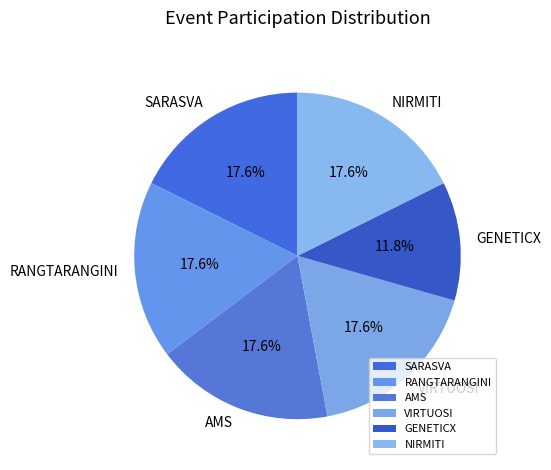

How many segments does this pie chart have?

6